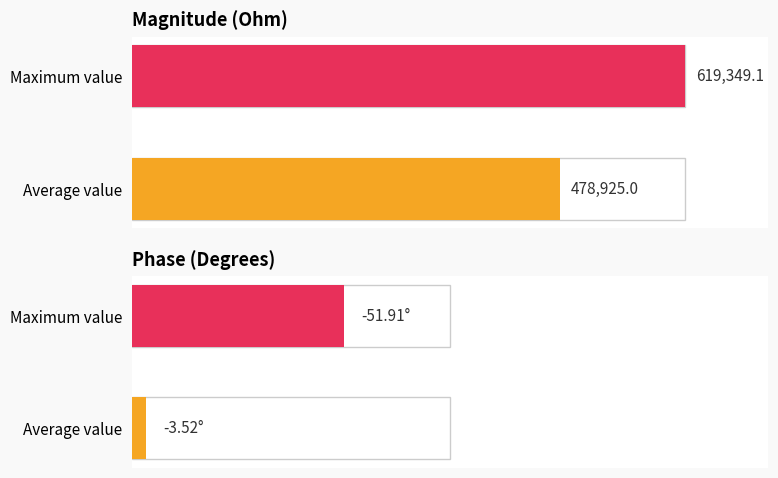

The value of Phase (Degrees) at 650 is -26.4. True or false?

False